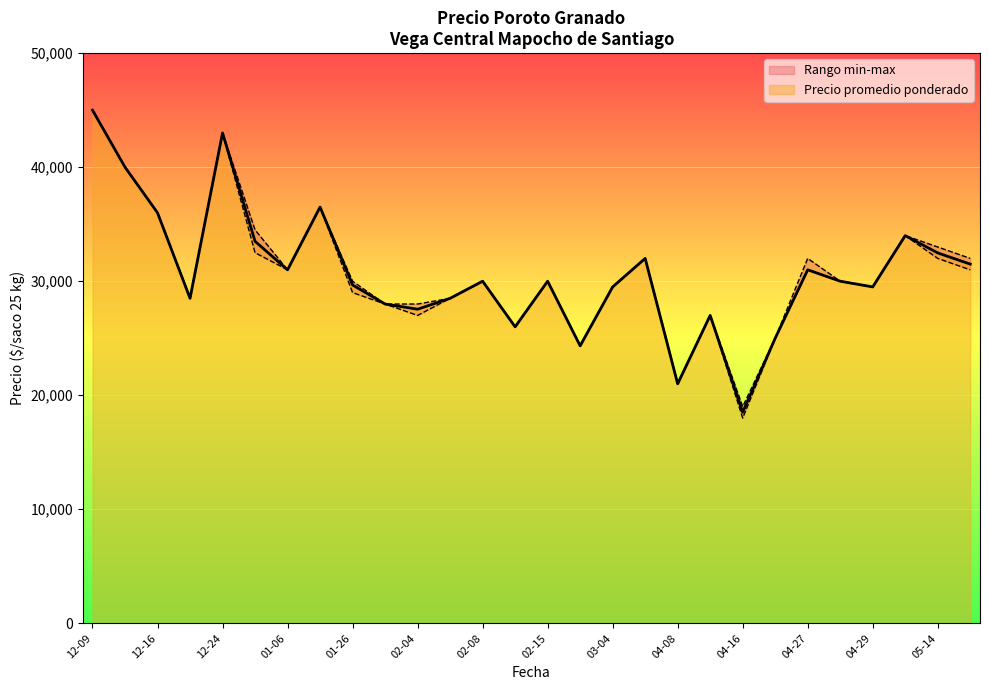

The value of Precio promedio ponderado at 04-08 is 11656.0. True or false?

False